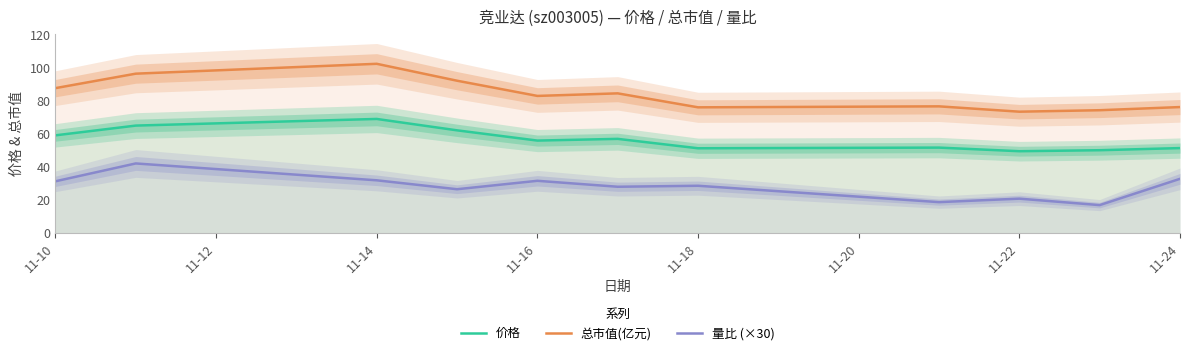

True or false: 量比 (×30) and 价格 cross at least once.

False